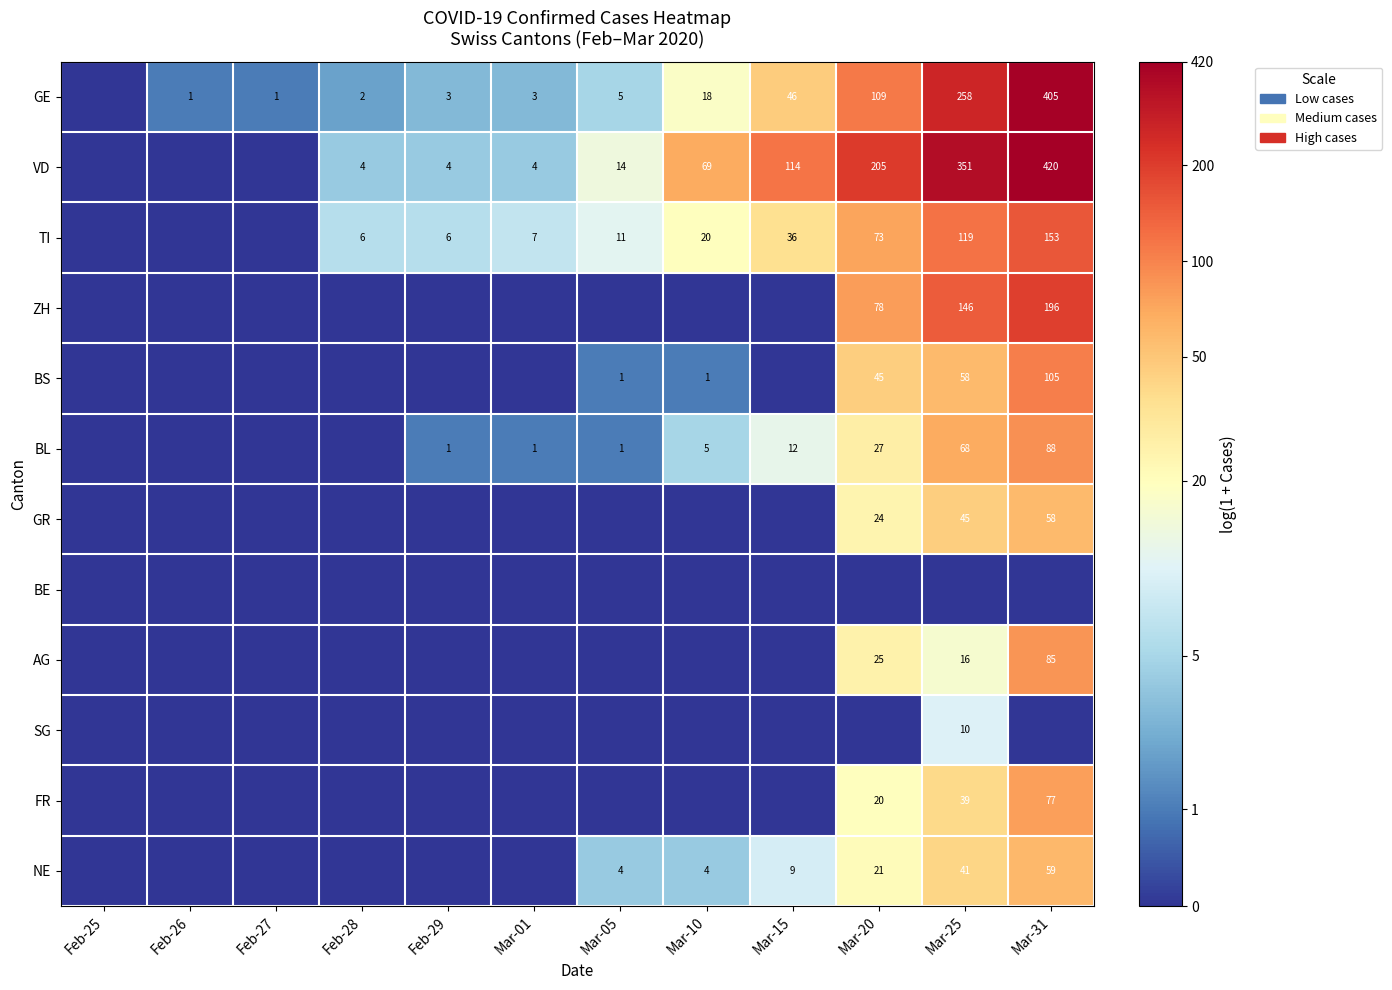

What is the difference between the TI values at Feb-28 and Mar-25?

113